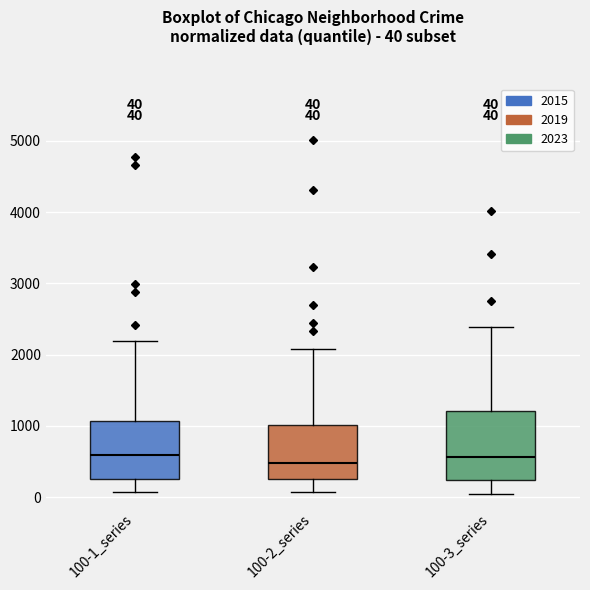

Which box is the tallest, from its lower edge to its upper edge?

100-3_series